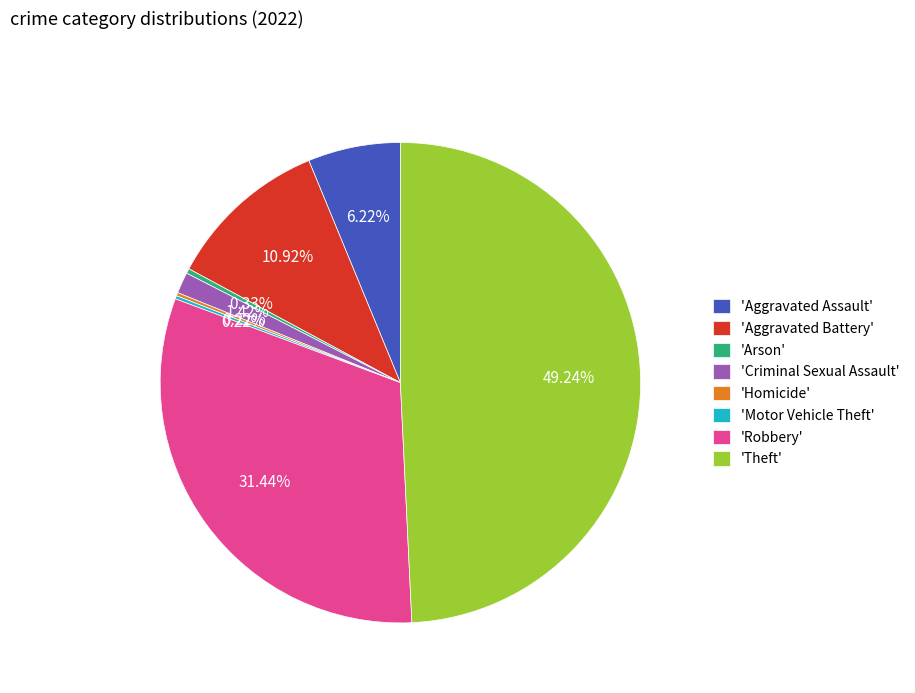

Is the sum of 'Aggravated Assault' and 'Arson' greater than half?

No